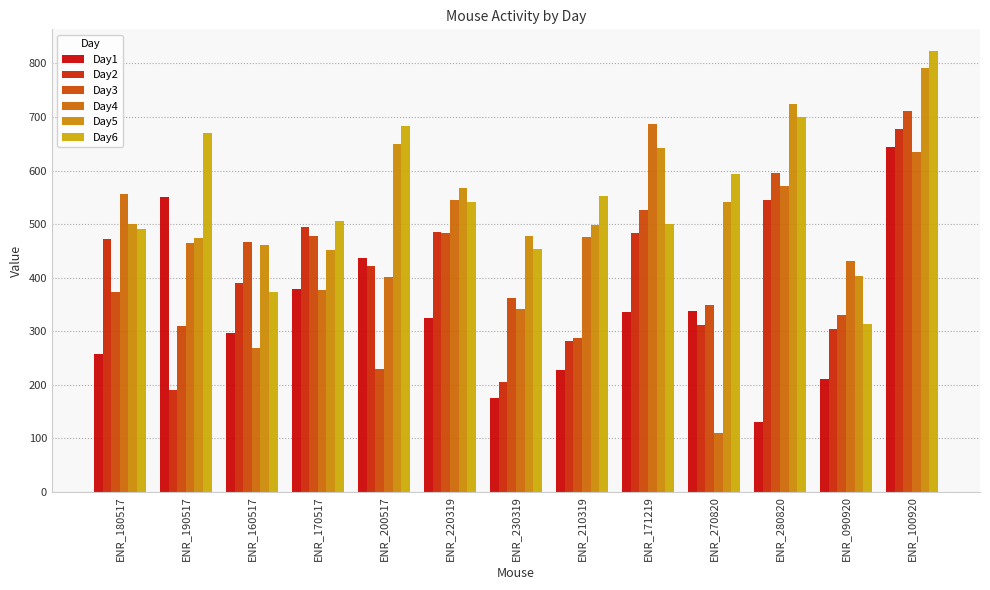

What is the spread (max minus min) of values at ENR_090920?

220.5